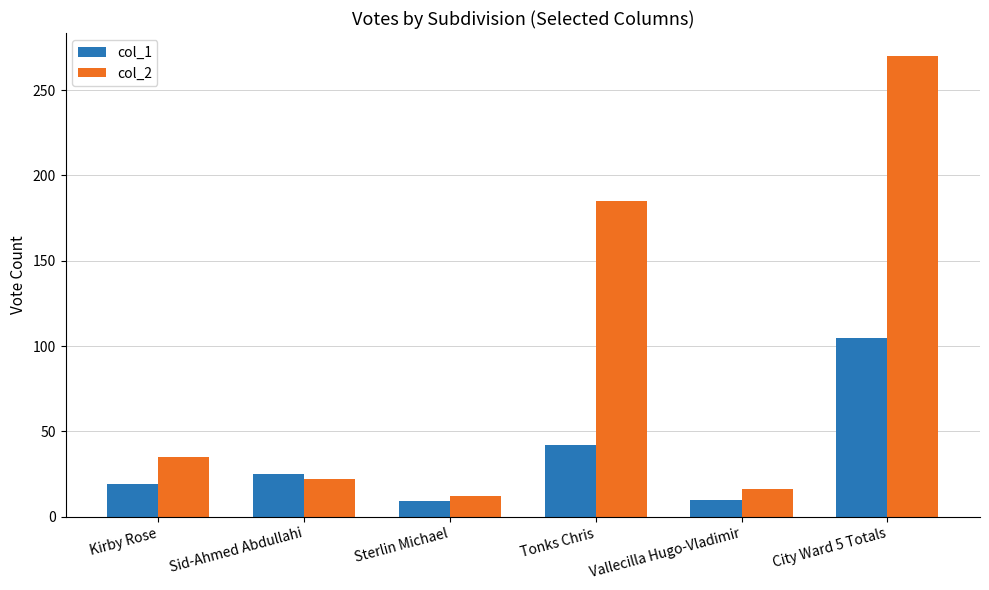

Between Sid-Ahmed Abdullahi and City Ward 5 Totals, which series saw the biggest shift?

col_2